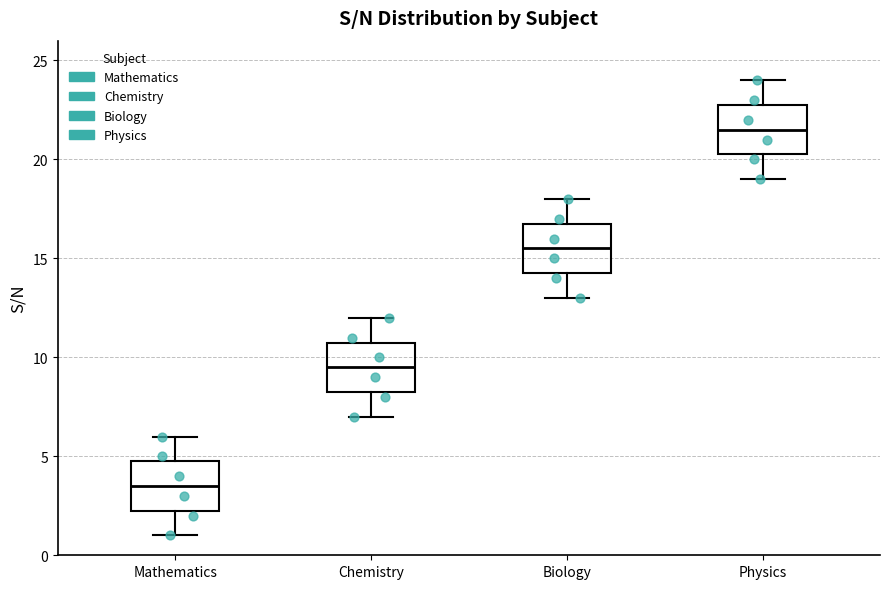

Where does the median line of the box for Mathematics sit on the y-axis? The values are not printed on the chart, so give them approximately, as read against the axis.

3.5